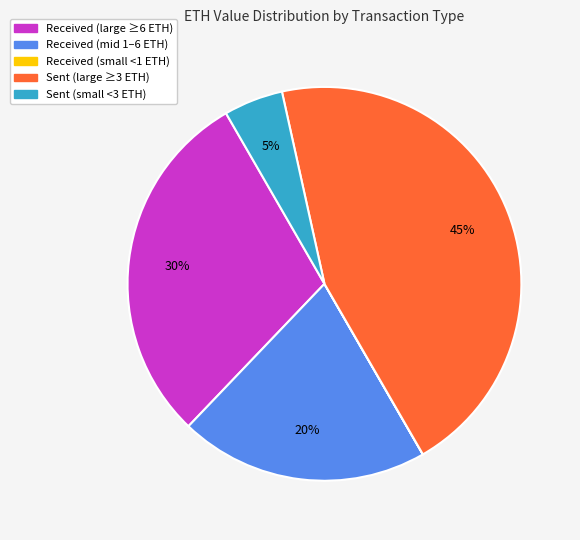

Is there any slice that represents more than half of the pie?

No